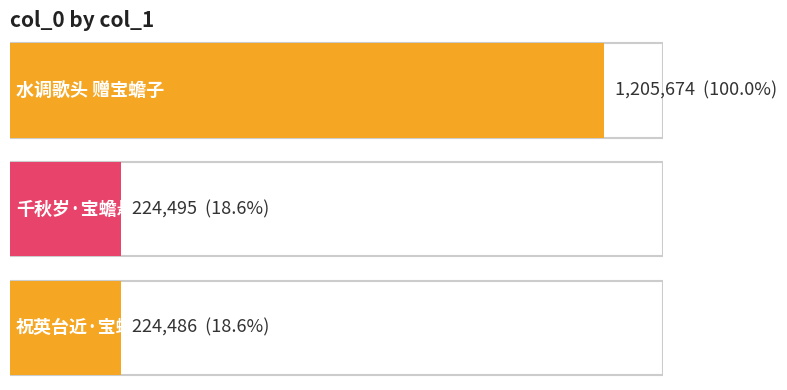

Reading left to right, transcribe all the data shown in this chart.

水调歌头 赠宝蟾子=1205674	千秋岁·宝蟾悬镜=224495	祝英台近·宝蟾明=224486